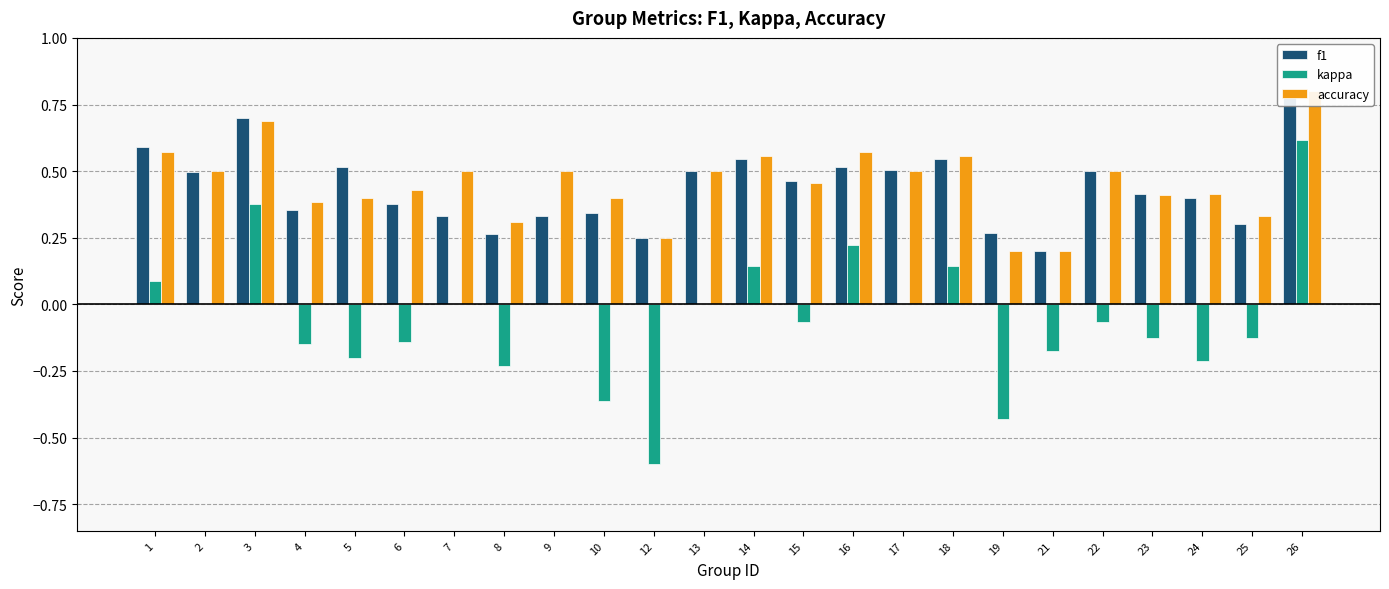

List the labels in order of accuracy value, smallest first.

19, 21, 12, 8, 25, 4, 5, 10, 23, 24, 6, 15, 2, 7, 9, 13, 17, 22, 14, 18, 1, 16, 3, 26